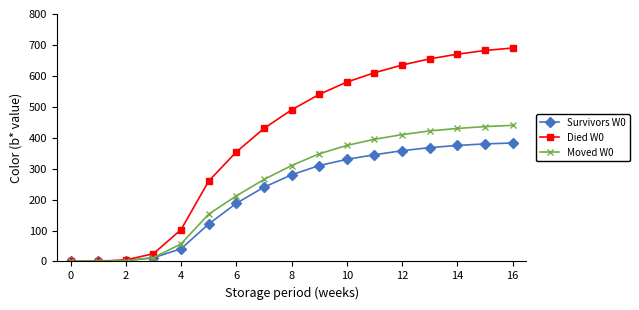

Rank the series by their maximum value, from lowest to highest.

Survivors W0, Moved W0, Died W0